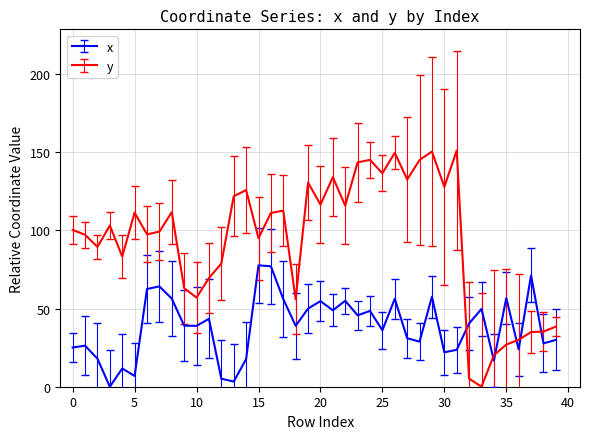

Rank the series by their maximum value, from lowest to highest.

x, y